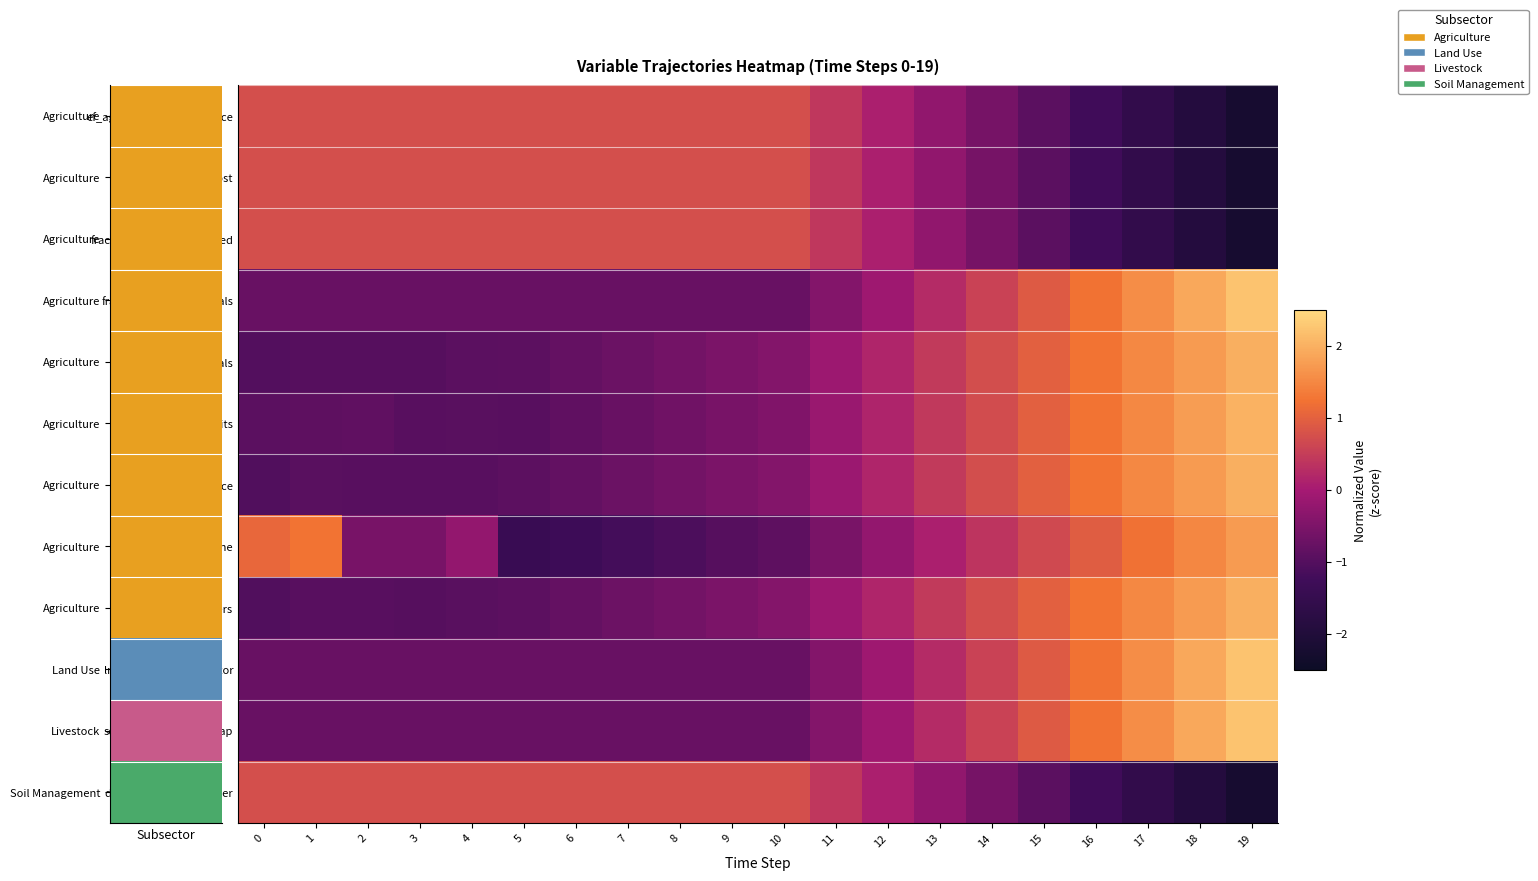

At 11, list the series in order from largest to smallest.

frac_agrc_prod_lost, frac_agrc_residues_burned, ef_agrc_anaerobicdom_rice, demscalar_soil_fertilizer, yf_agrc_tubers, yf_agrc_cereals, yf_agrc_rice, yf_agrc_fruits, scalar_lvst_carrying_cap, lndu_reallocation_factor, frac_agrc_no_till_cereals, yf_agrc_sugar_cane